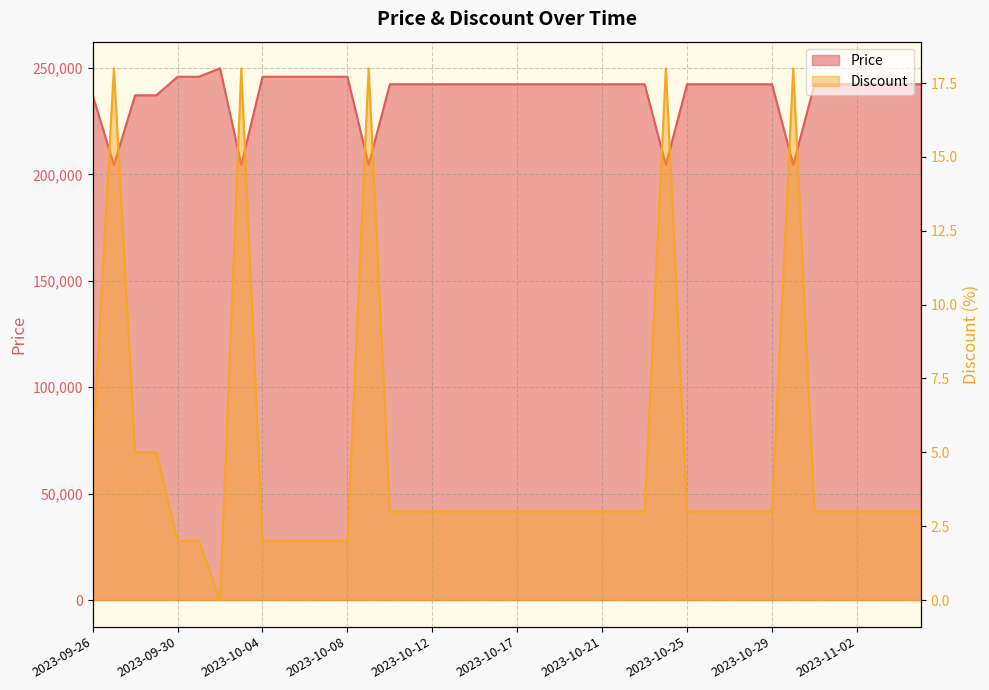

Which has a higher value, 2023-09-30 or 2023-10-27?

2023-09-30